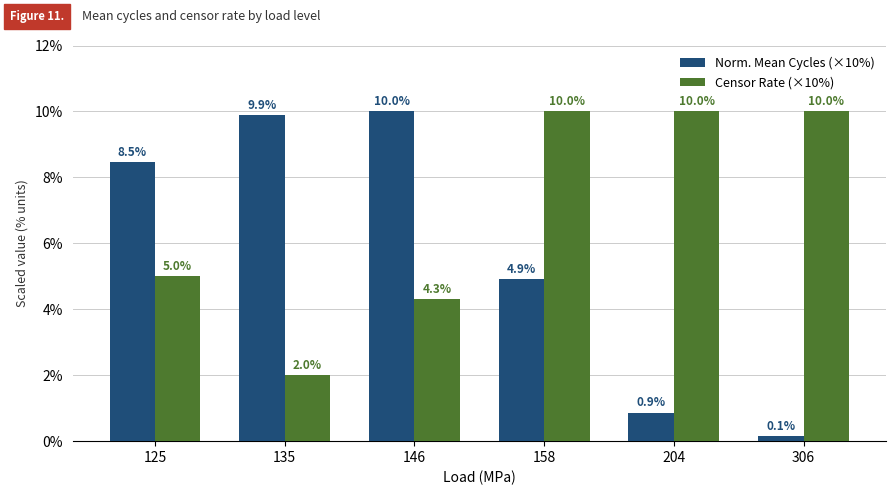

What is the sum of all Norm. Mean Cycles (×10%) values?

34.3